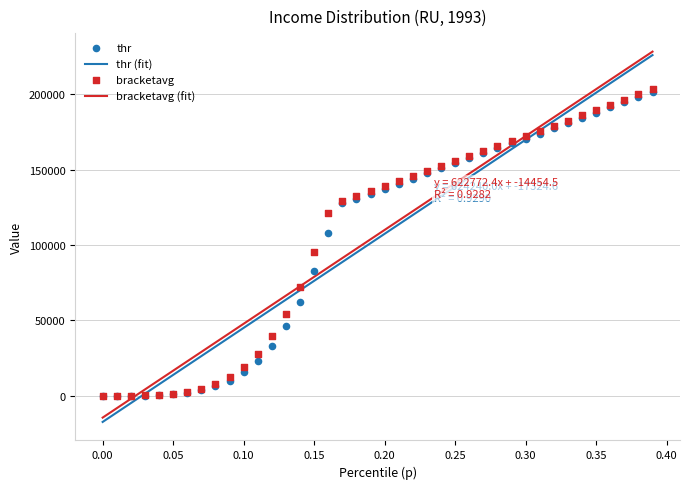

Which series has the largest Y range (max minus min)?

bracketavg